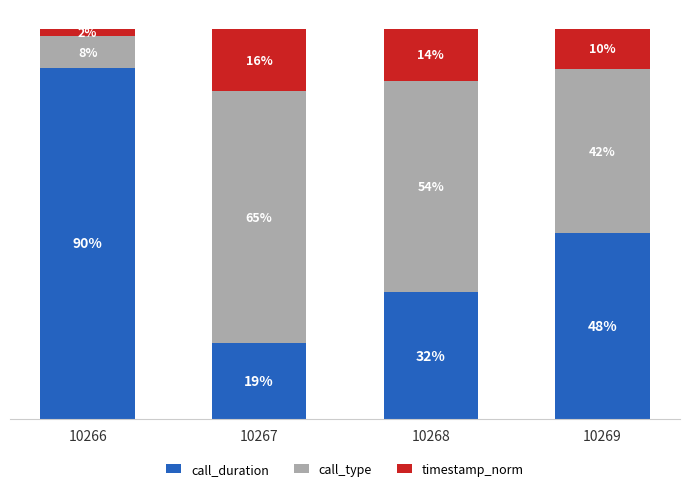

Count the call_duration values in the range 0 to 1.

4